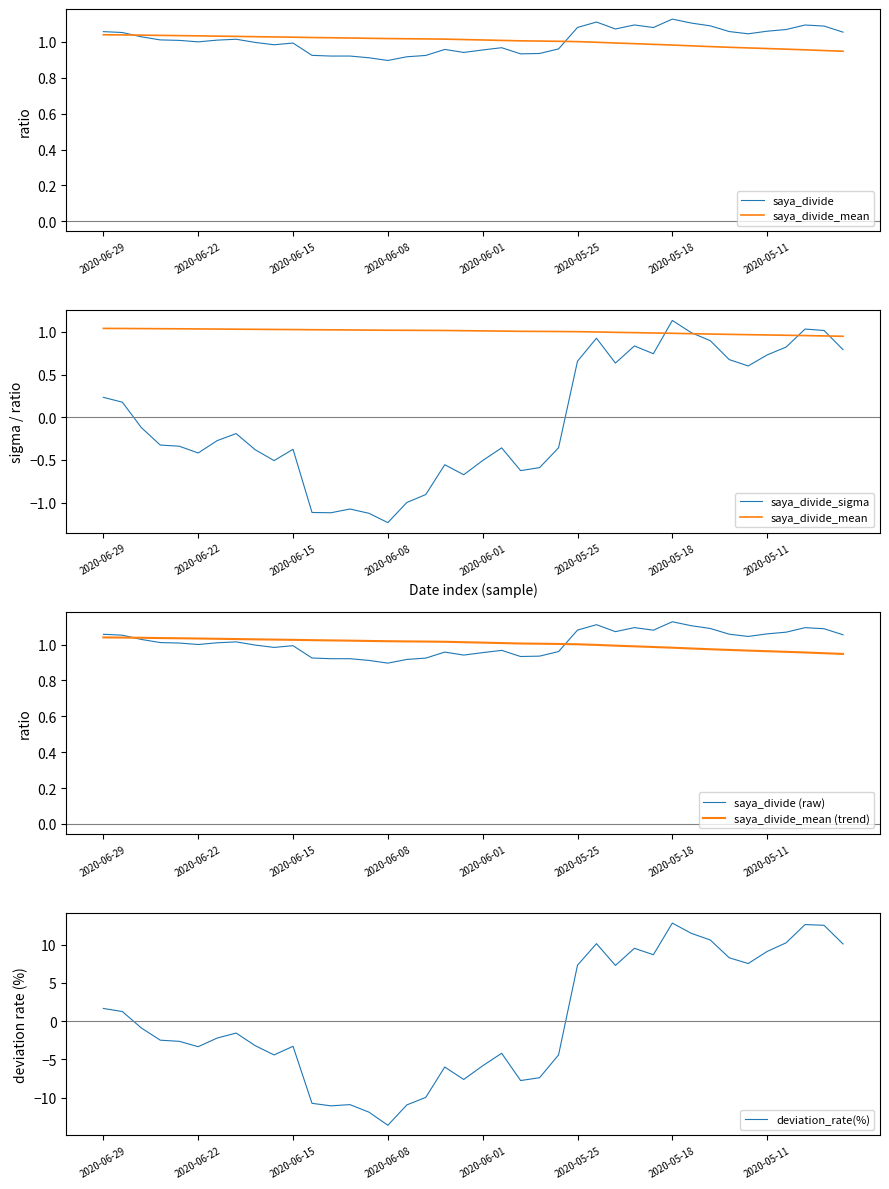

Is it true that saya_divide (raw) equals 1.5 at 2020-06-15?

False